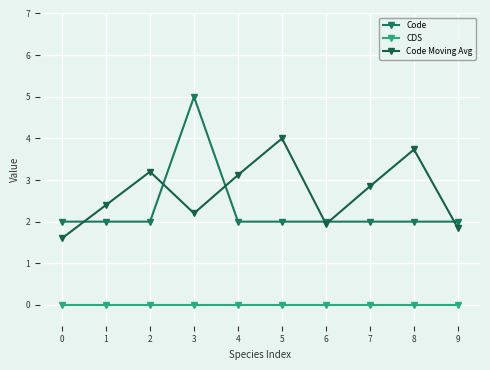

Reading right to left, transcribe all the data shown in this chart.

Code: 2.0	2.0	2.0	2.0	2.0	2.0	5.0	2.0	2.0	2.0
CDS: 0.0	0.0	0.0	0.0	0.0	0.0	0.0	0.0	0.0	0.0
Code Moving Avg: 1.8	3.7	2.9	1.9	4.0	3.1	2.2	3.2	2.4	1.6